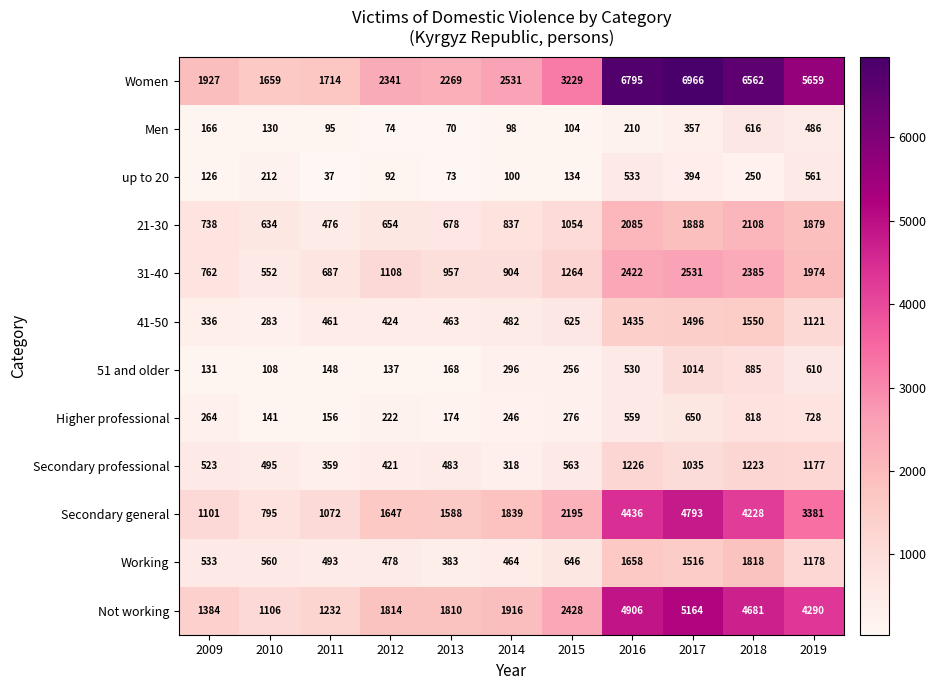

Rank the series by their maximum value, from highest to lowest.

Women, Not working, Secondary general, 31-40, 21-30, Working, 41-50, Secondary professional, 51 and older, Higher professional, Men, up to 20